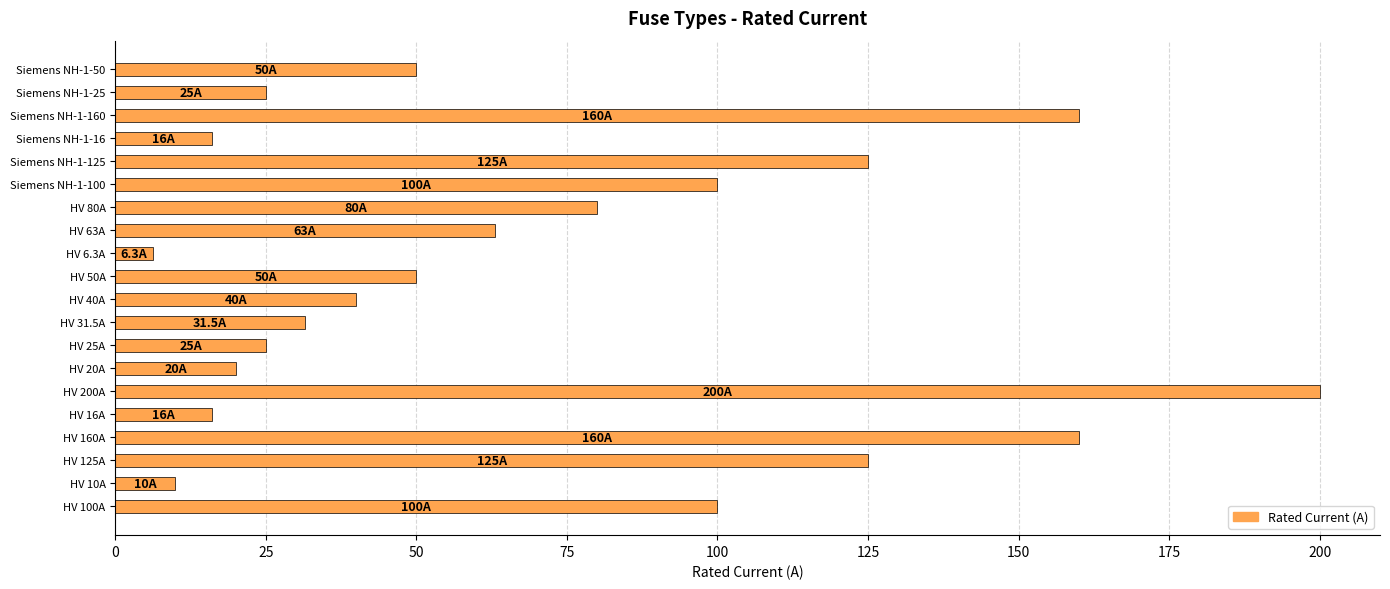

What is the minimum value shown in the chart?

6.3